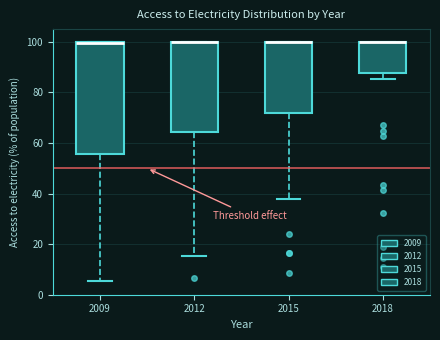

Which box is the tallest, from its lower edge to its upper edge?

2009